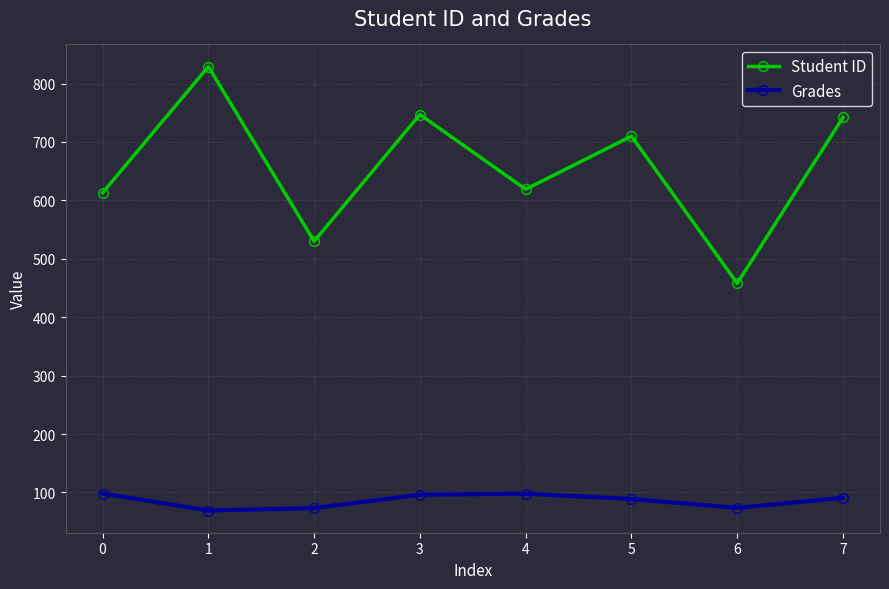

True or false: Student ID and Grades cross at least once.

False